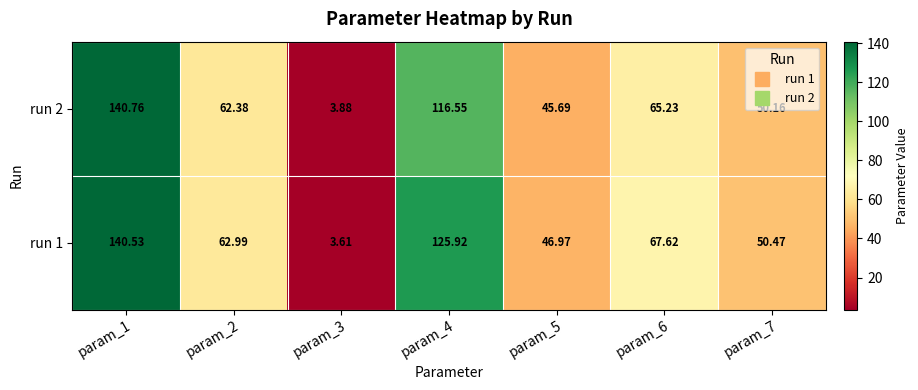

Which series changed the most between param_2 and param_3?

run 1